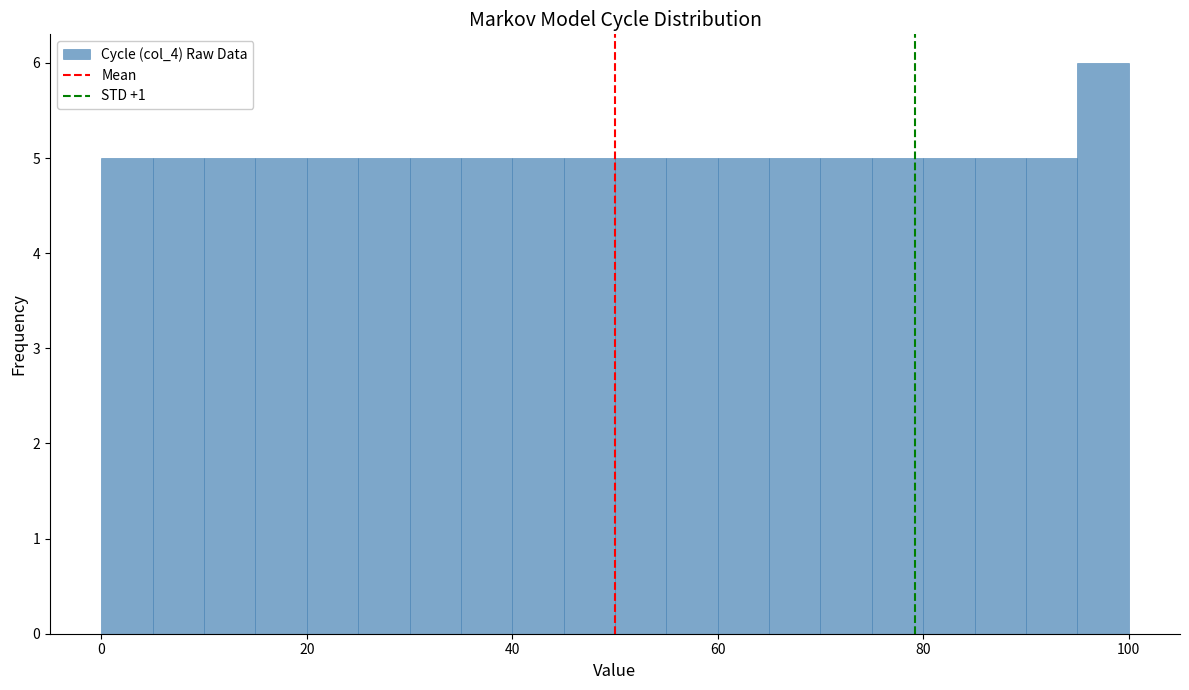

Around what value on the x-axis is the tallest bar? Give the approximate position of its centre, as read against the axis.

98